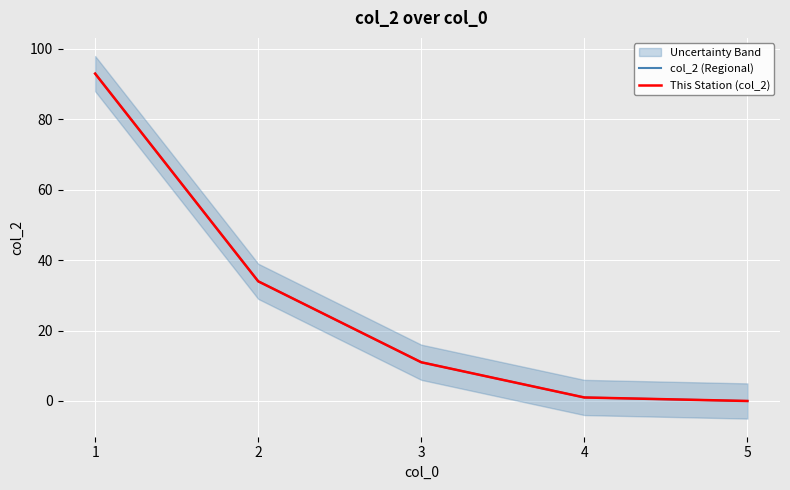

Rank the categories by This Station (col_2) value from lowest to highest.

5, 4, 3, 2, 1